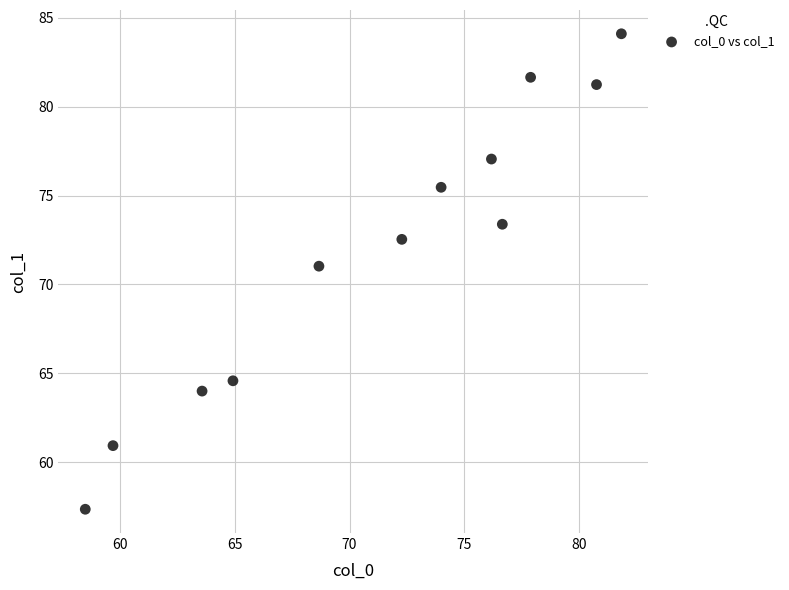

What Y value in the scatter plot is closest to 70?

71.0